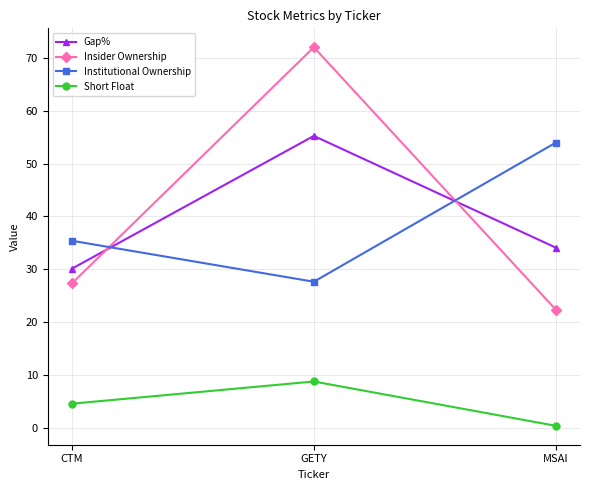

Does the chart display data point markers on the line(s)?

Yes